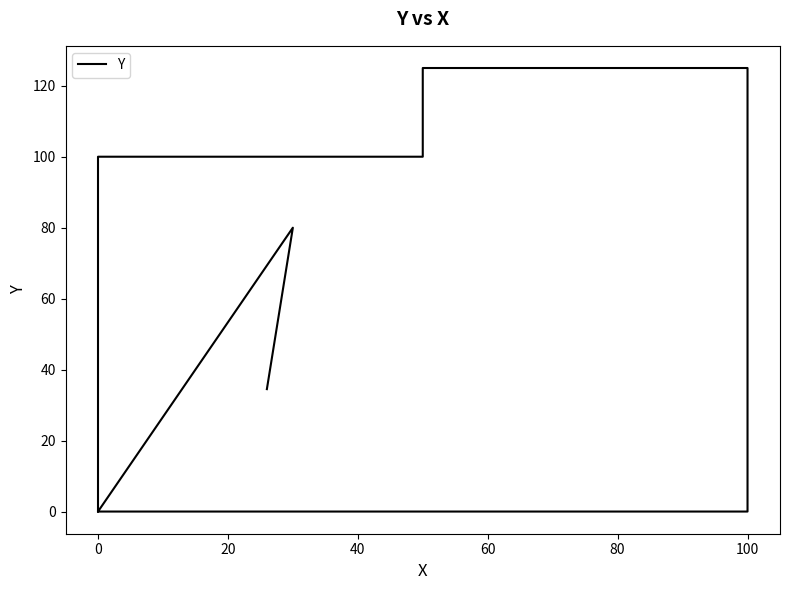

Which has a higher value, 40 or 20?

40